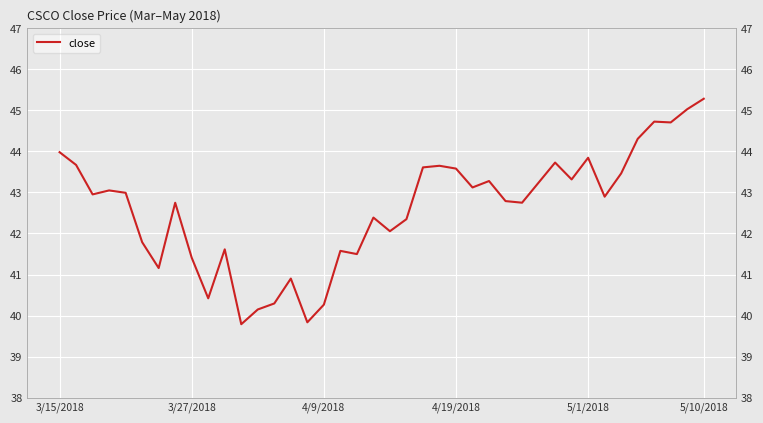

What is the value of the 20th point from the left?

42.4